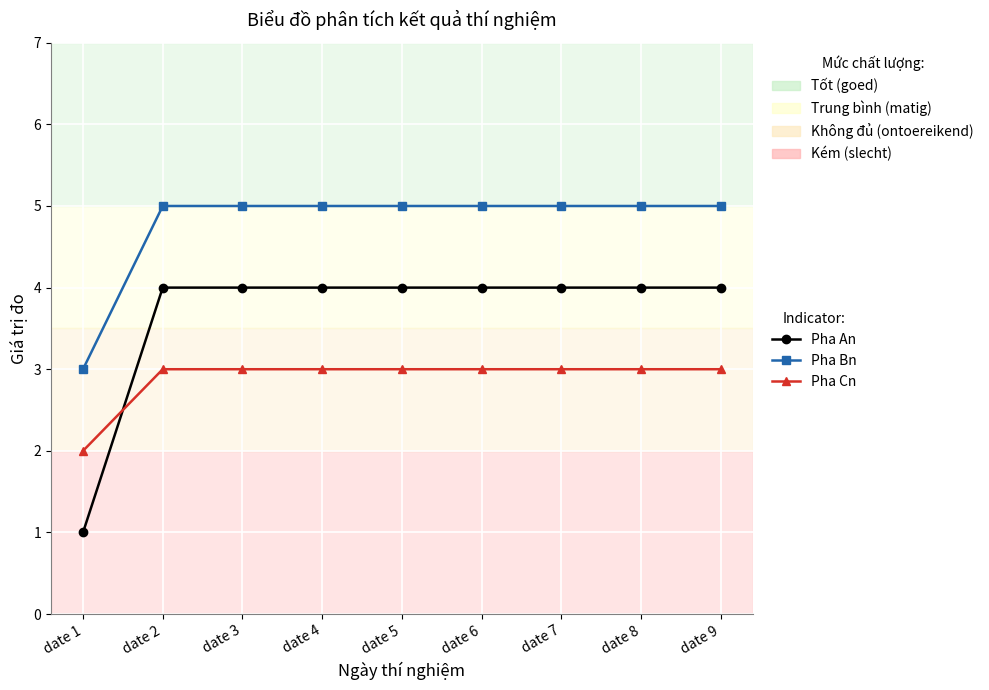

At which category does the chart reach its minimum across all series?

date 1